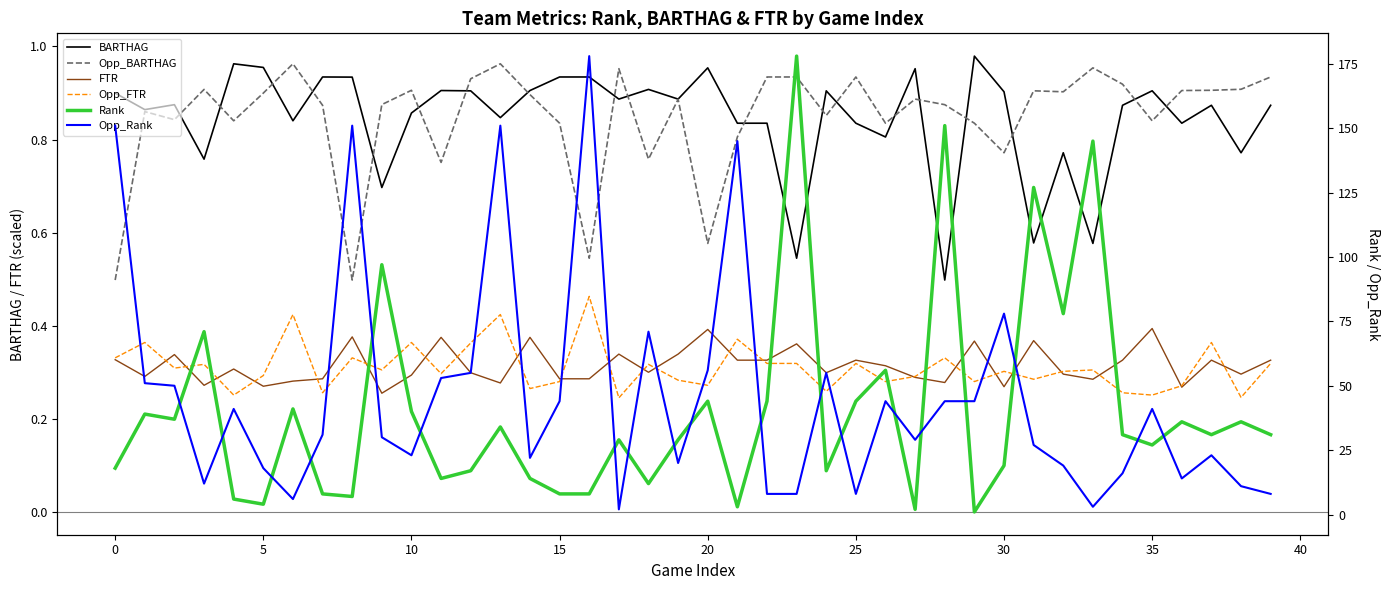

True or false: BARTHAG and FTR intersect in this chart.

False